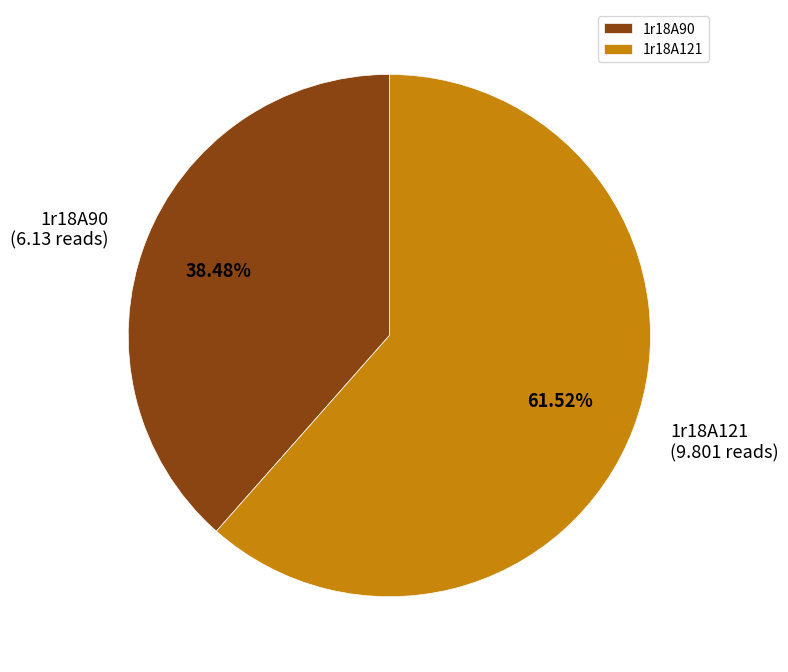

To the nearest percent, what is the difference between the largest and smallest slice percentages?

23%